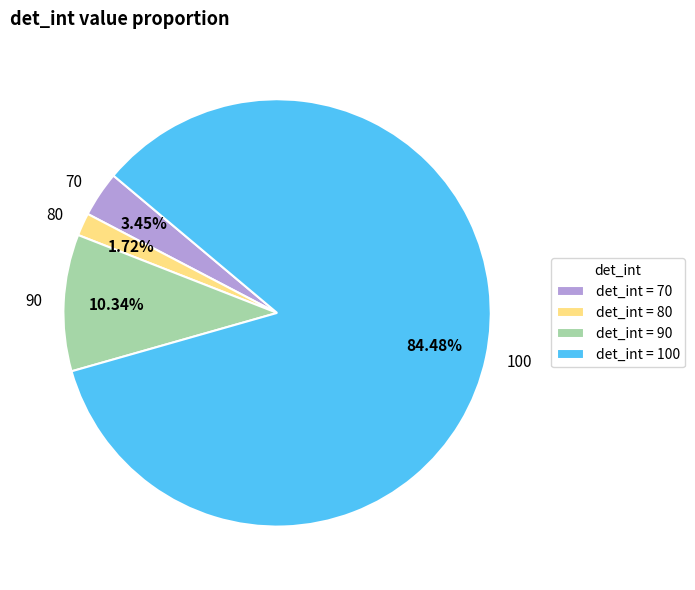

Is it true that 70 is 9% of the pie?

False